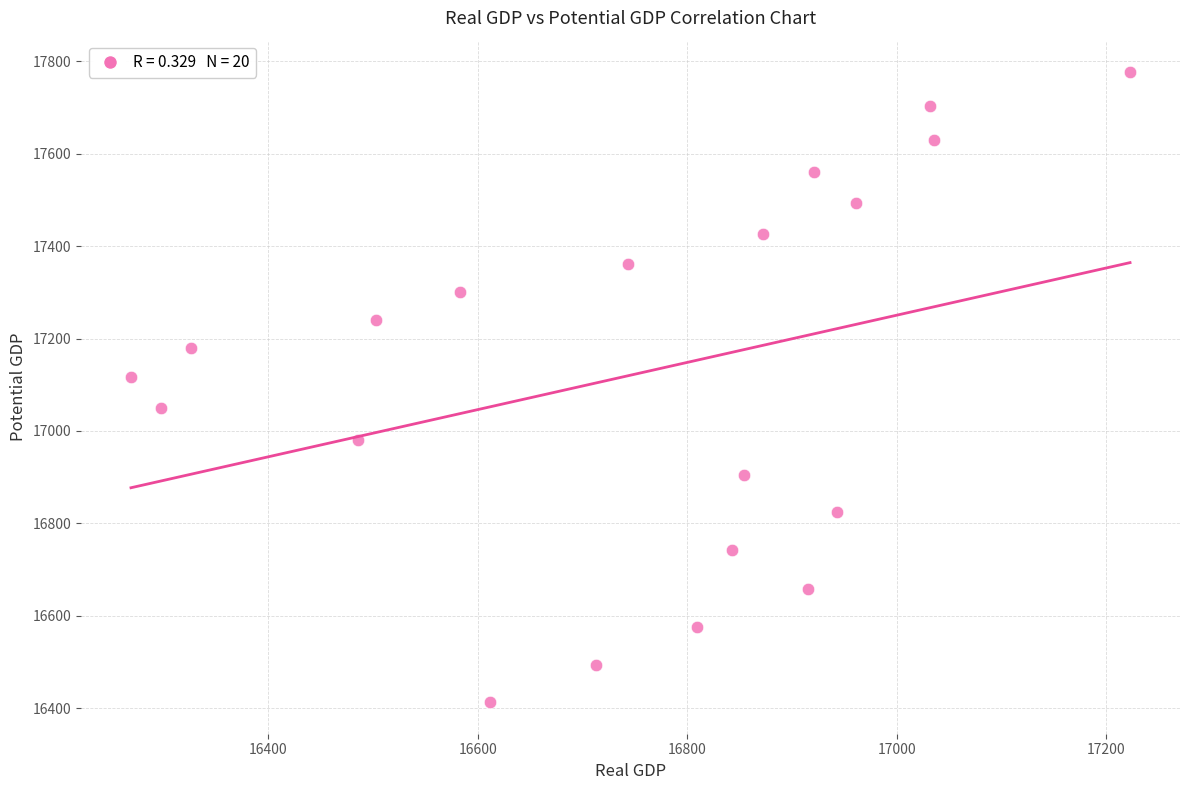

What is the range of X values (max minus min)?

953.4